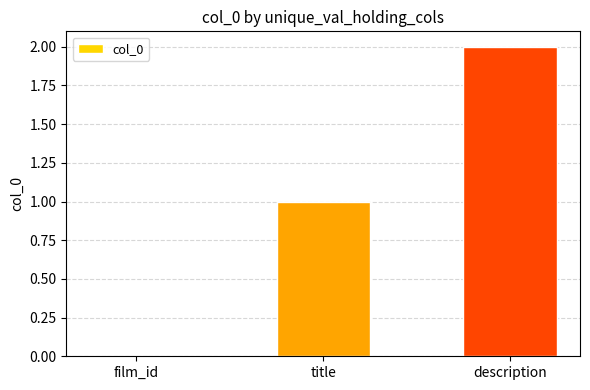

Reading right to left, what are all the values shown in this chart?

description=2	title=1	film_id=0